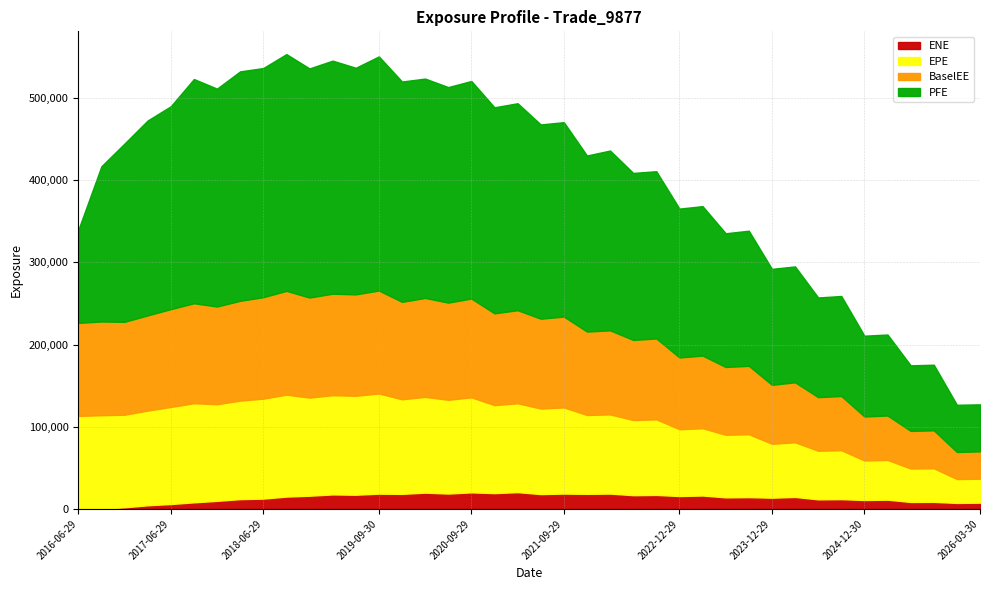

What is the total value across all series at 2016-06-29?

339558.0